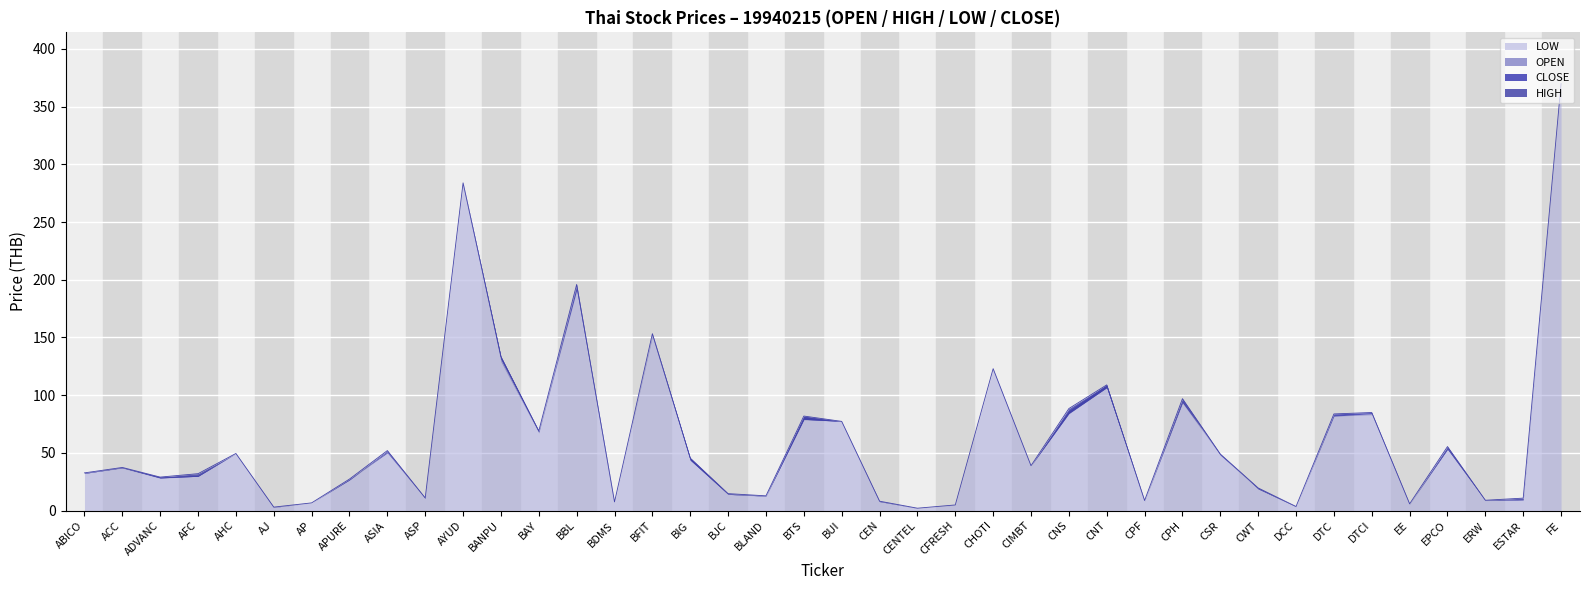

True or false: LOW and HIGH intersect in this chart.

False